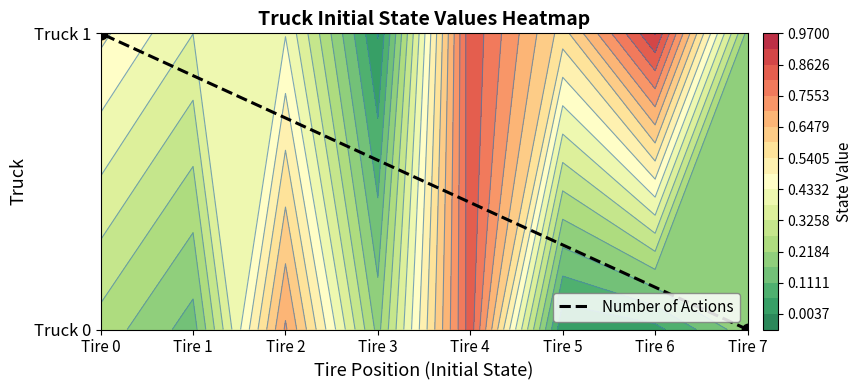

The chart shows a value of 1 at Tire 7. True or false?

False